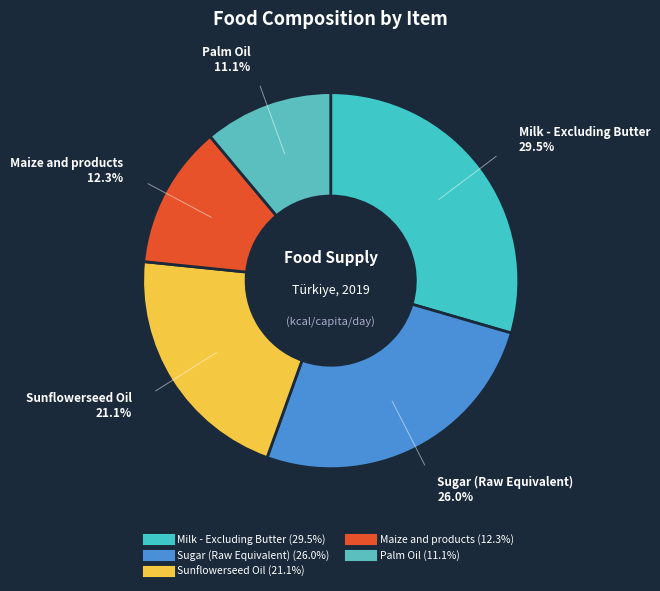

How many slices are in this pie chart?

5